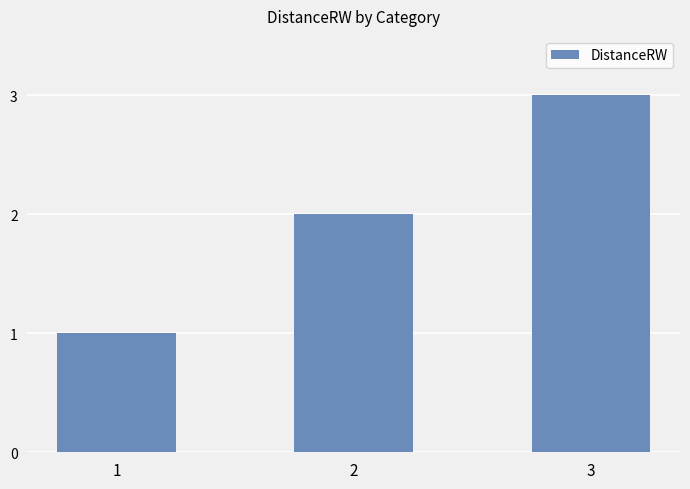

Count the number of categories in the chart.

3